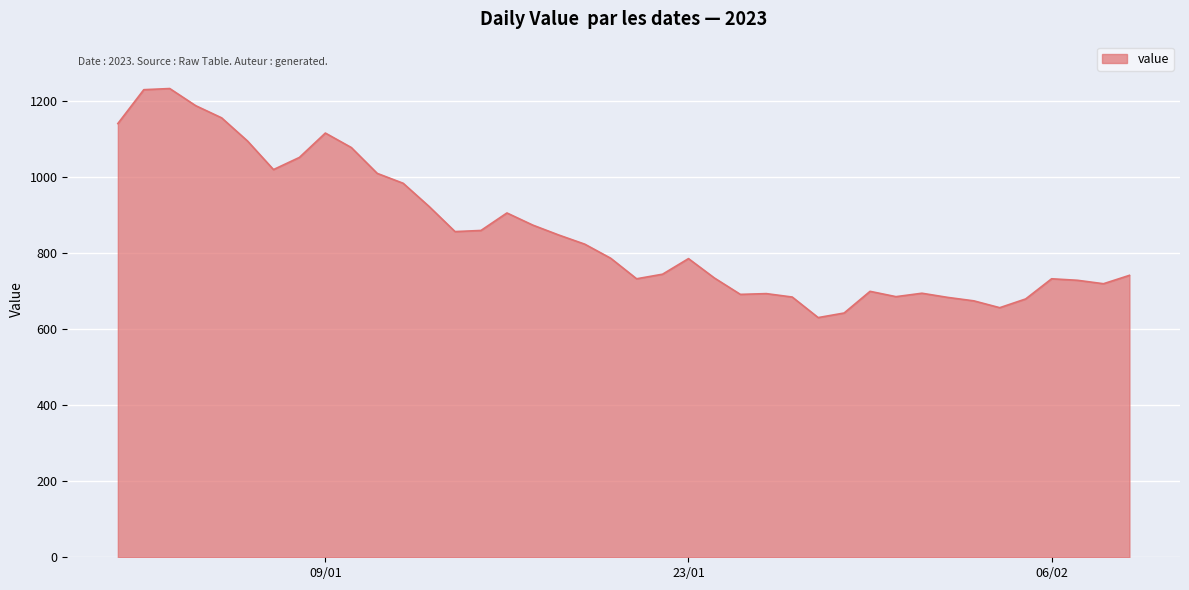

What is the minimum value shown in the chart?

630